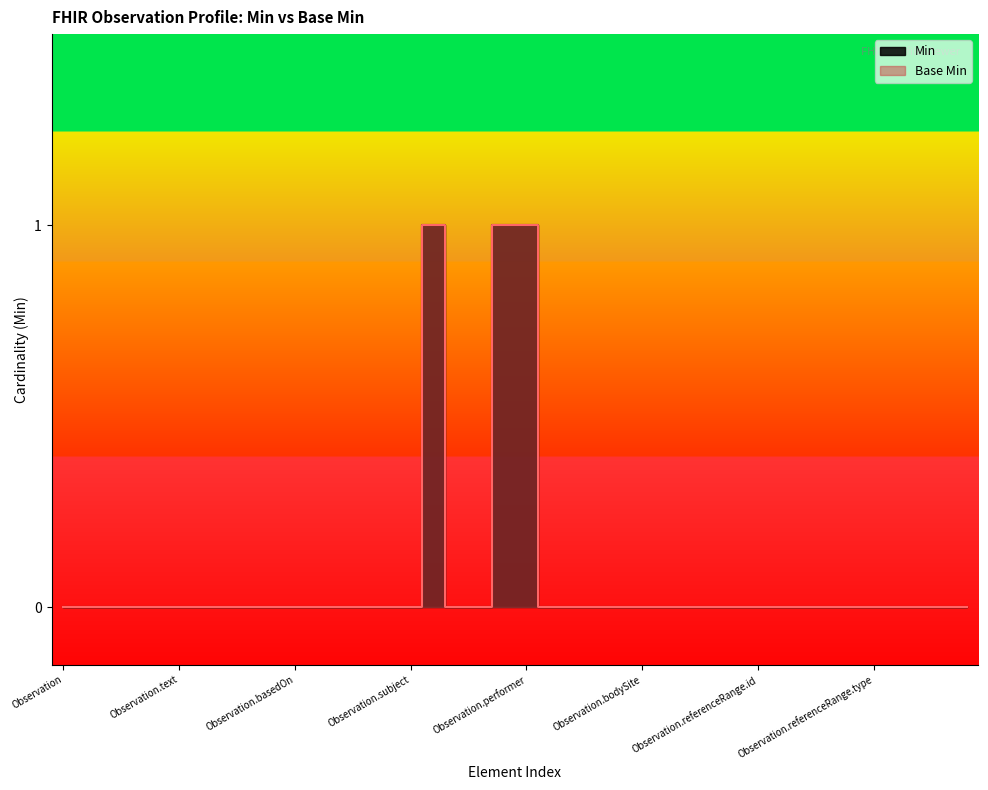

What is the greatest value displayed?

1